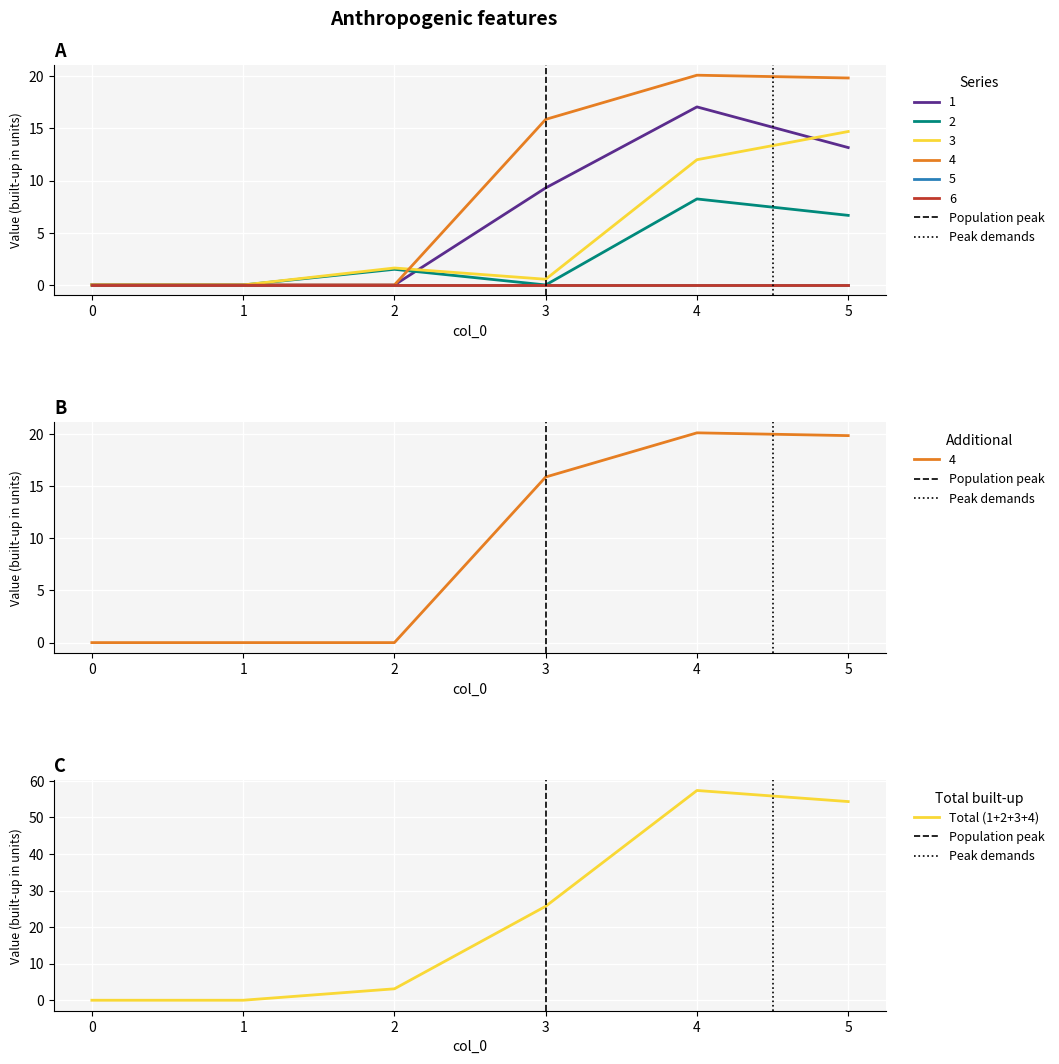

True or false: 2 has more than 2 interior local peaks.

False